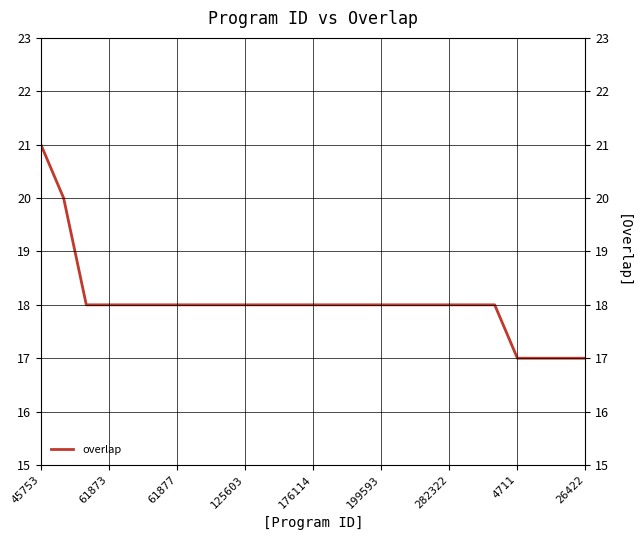

What is the maximum value shown in the chart?

21